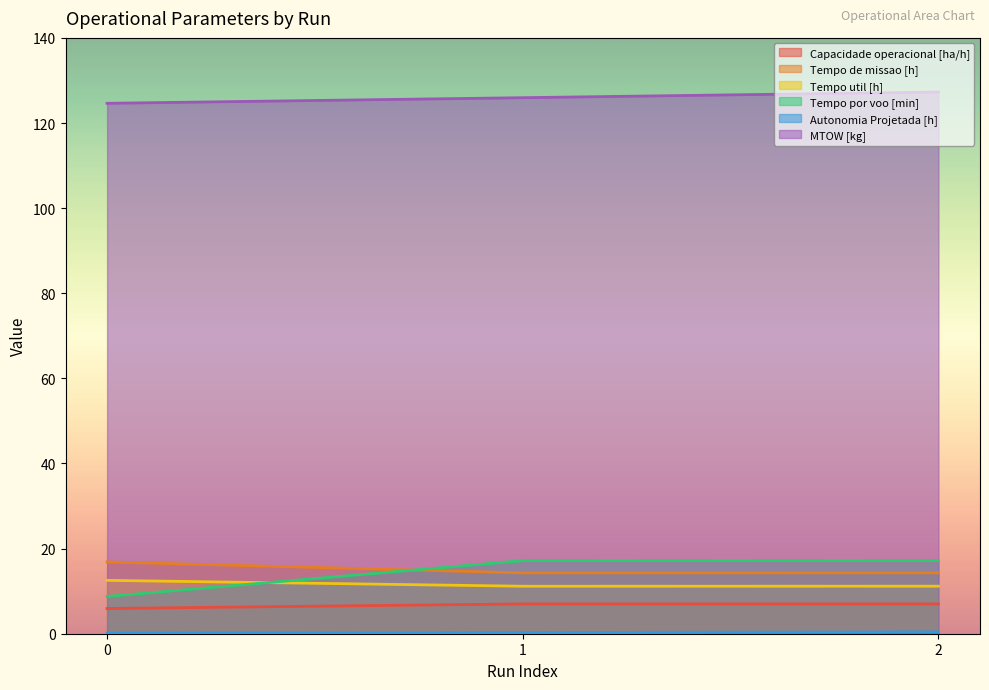

What is the value of the Tempo util [h] point at the 3rd from the left?

11.2